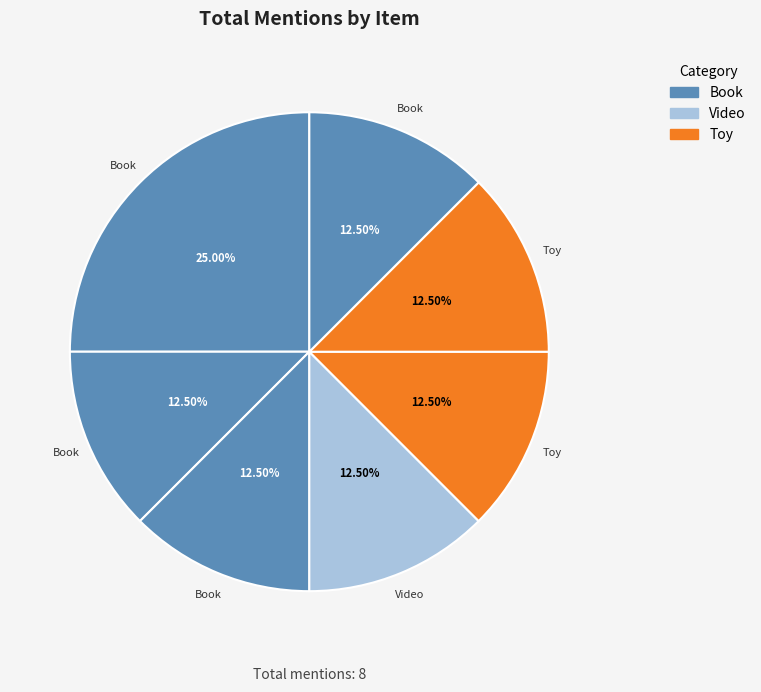

How many segments does this pie chart have?

7